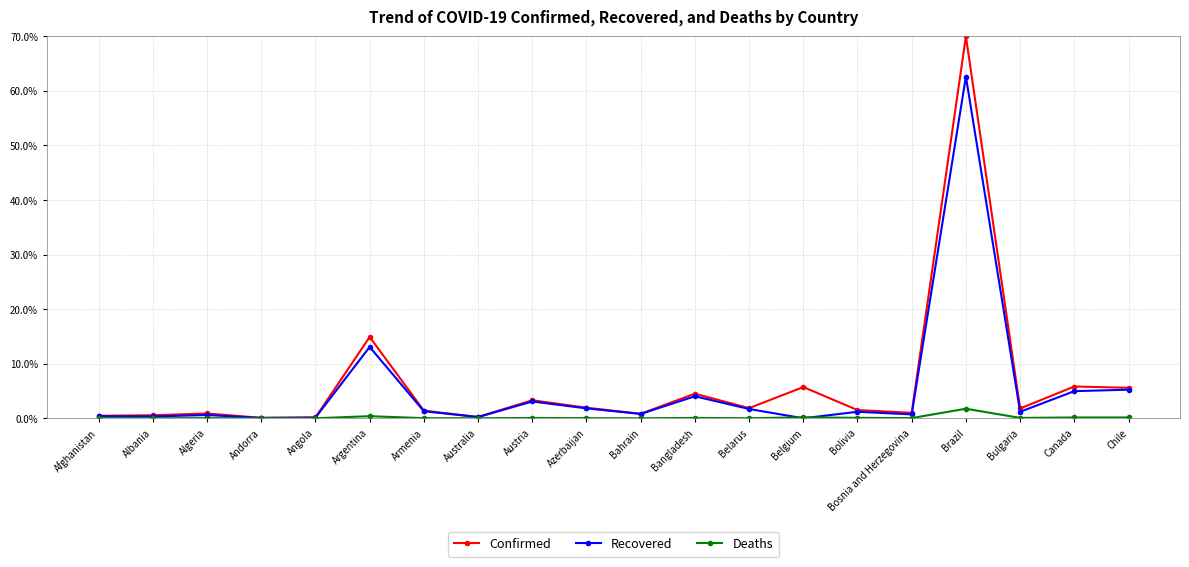

True or false: Confirmed has more than 2 points higher than both neighbors.

True